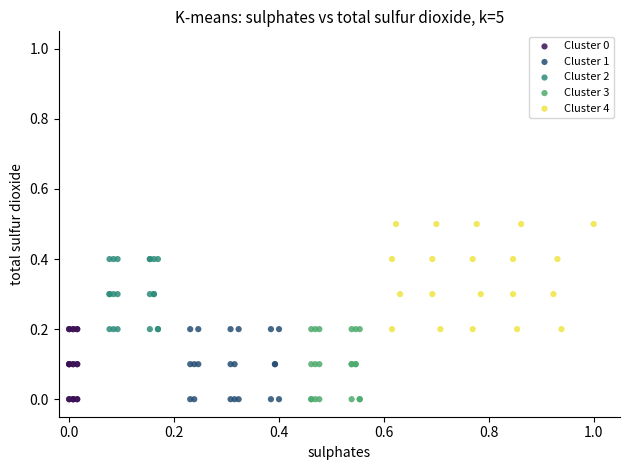

What are all the series names shown in the legend?

Cluster 0, Cluster 1, Cluster 2, Cluster 3, Cluster 4